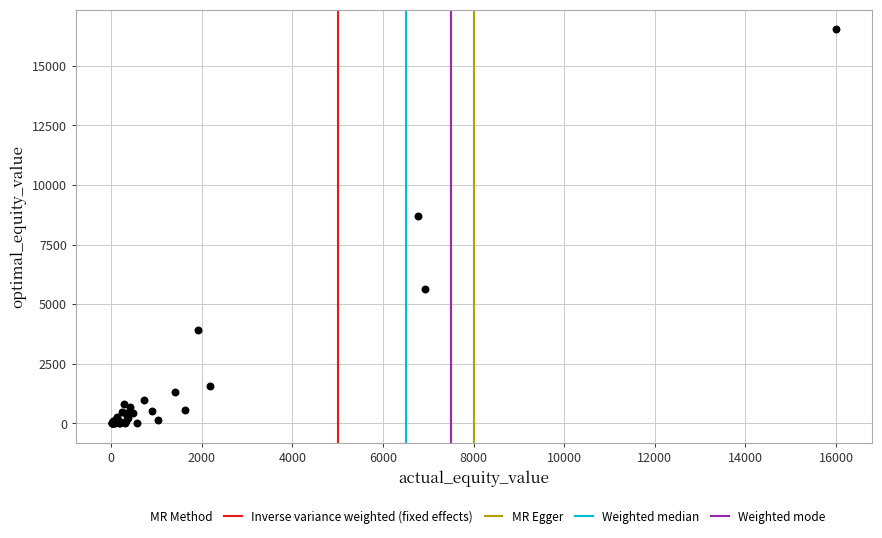

What Y value in the scatter plot is closest to 8264?

8681.3